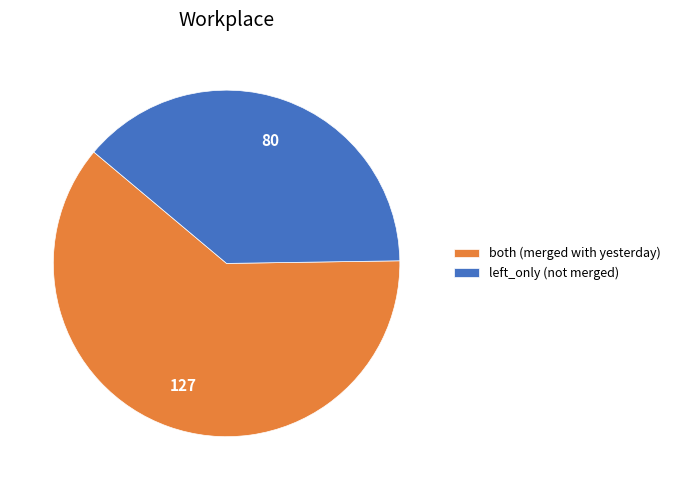

Does left_only account for over 50% of the chart?

No